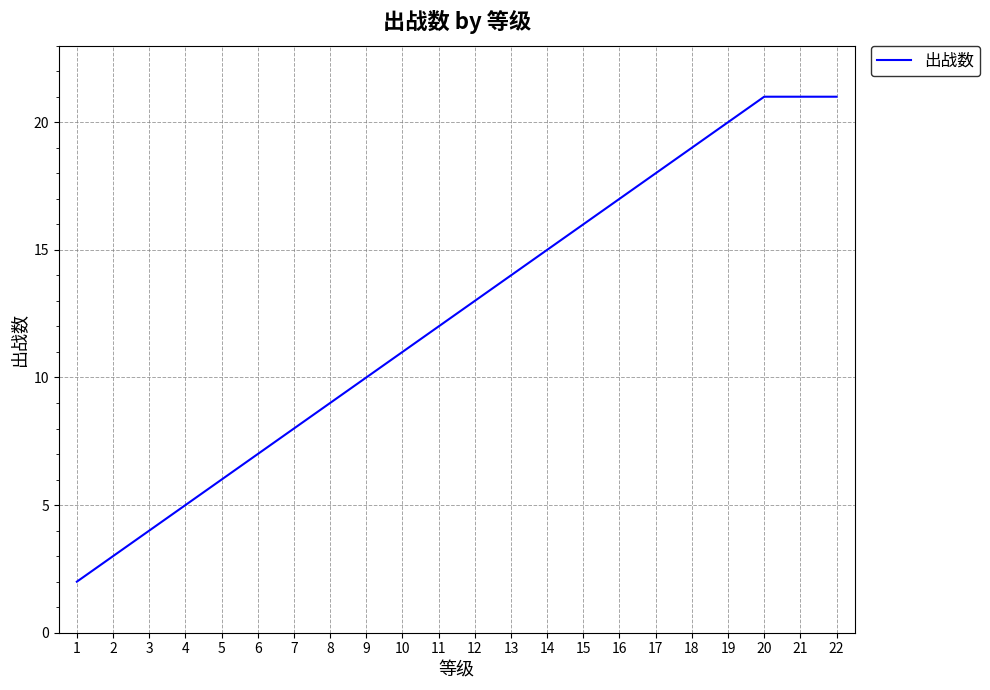

Approximately how many times larger is the value at 1 compared to 17?

0.1